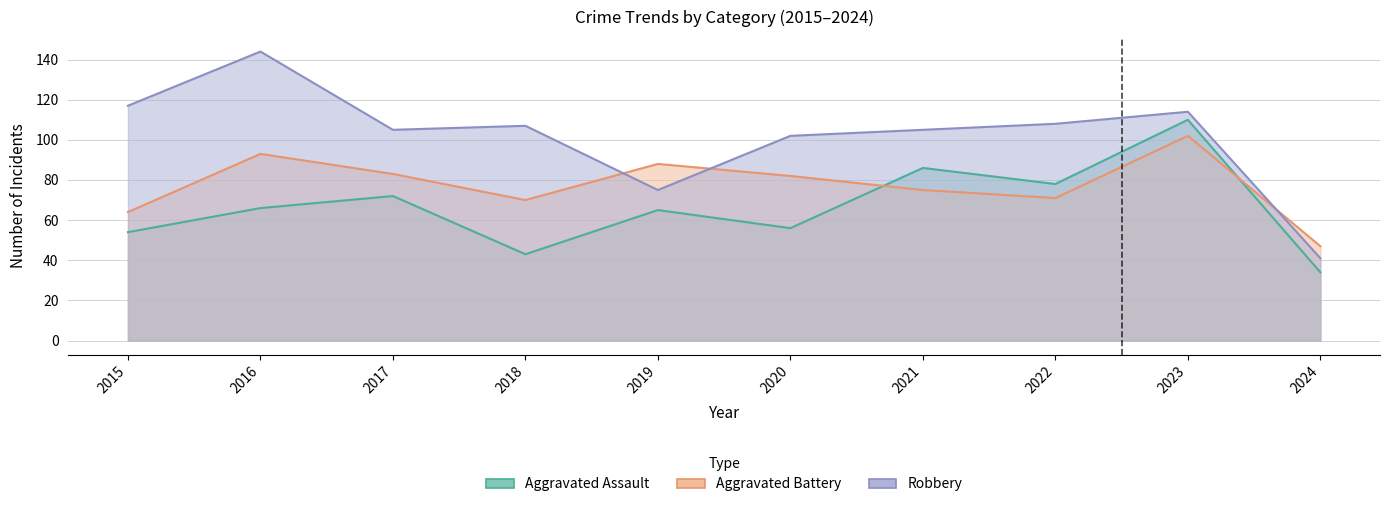

What is the total value across all series at 2024?

122